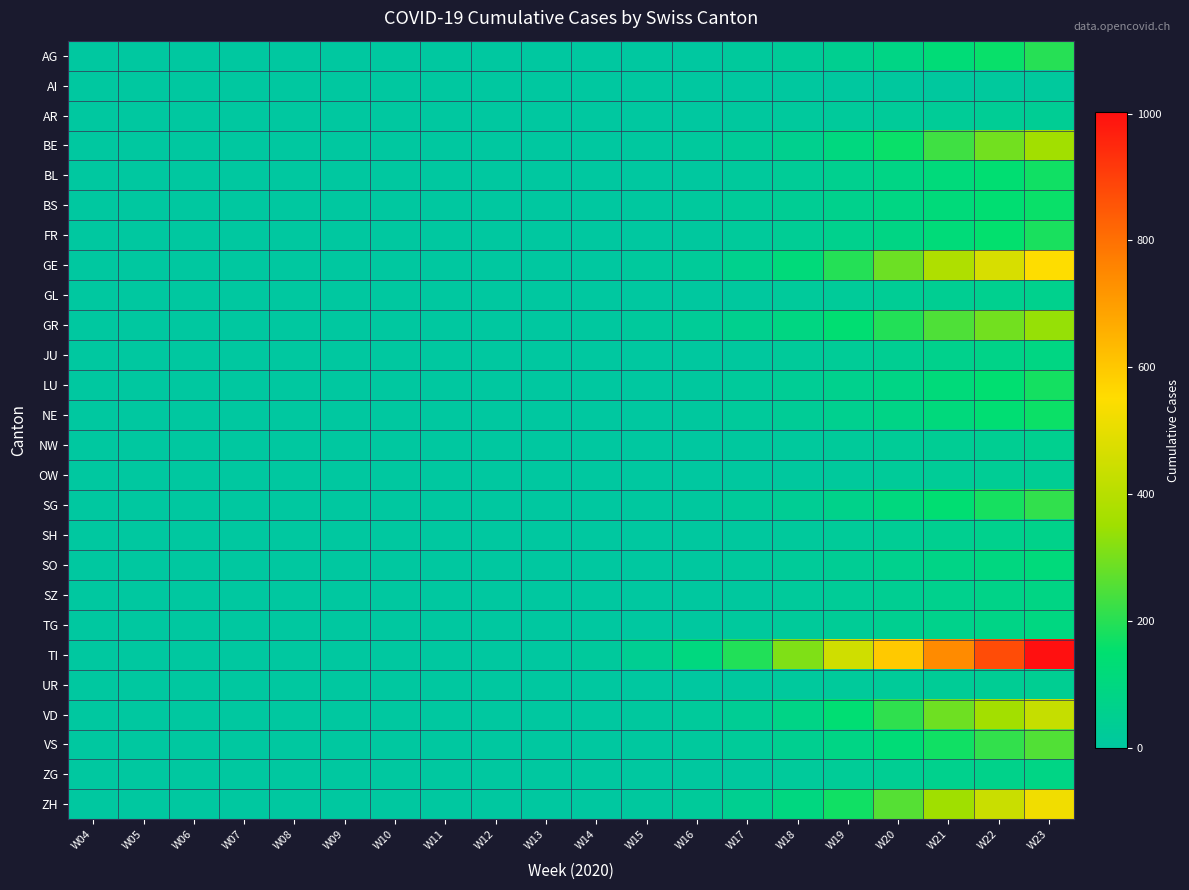

Reading right to left, transcribe all the data shown in this chart.

AG: W23=198	W22=162	W21=127	W20=83	W19=47	W18=25	W17=12	W16=0	W15=0	W14=0	W13=0	W12=0	W11=0	W10=0	W09=0	W08=0	W07=0	W06=0	W05=0	W04=0
AI: W23=9	W22=8	W21=7	W20=5	W19=3	W18=2	W17=0	W16=0	W15=0	W14=0	W13=0	W12=0	W11=0	W10=0	W09=0	W08=0	W07=0	W06=0	W05=0	W04=0
AR: W23=38	W22=33	W21=28	W20=21	W19=14	W18=9	W17=4	W16=0	W15=0	W14=0	W13=0	W12=0	W11=0	W10=0	W09=0	W08=0	W07=0	W06=0	W05=0	W04=0
BE: W23=358	W22=295	W21=230	W20=163	W19=102	W18=55	W17=25	W16=8	W15=2	W14=0	W13=0	W12=0	W11=0	W10=0	W09=0	W08=0	W07=0	W06=0	W05=0	W04=0
BL: W23=171	W22=143	W21=115	W20=83	W19=54	W18=29	W17=13	W16=3	W15=0	W14=0	W13=0	W12=0	W11=0	W10=0	W09=0	W08=0	W07=0	W06=0	W05=0	W04=0
BS: W23=164	W22=141	W21=118	W20=90	W19=62	W18=39	W17=20	W16=9	W15=3	W14=0	W13=0	W12=0	W11=0	W10=0	W09=0	W08=0	W07=0	W06=0	W05=0	W04=0
FR: W23=183	W22=153	W21=121	W20=87	W19=58	W18=32	W17=15	W16=5	W15=1	W14=0	W13=0	W12=0	W11=0	W10=0	W09=0	W08=0	W07=0	W06=0	W05=0	W04=0
GE: W23=548	W22=468	W21=383	W20=287	W19=197	W18=118	W17=58	W16=22	W15=8	W14=0	W13=0	W12=0	W11=0	W10=0	W09=0	W08=0	W07=0	W06=0	W05=0	W04=0
GL: W23=60	W22=52	W21=44	W20=34	W19=23	W18=14	W17=7	W16=2	W15=0	W14=0	W13=0	W12=0	W11=0	W10=0	W09=0	W08=0	W07=0	W06=0	W05=0	W04=0
GR: W23=339	W22=295	W21=249	W20=195	W19=143	W18=93	W17=55	W16=28	W15=12	W14=3	W13=0	W12=0	W11=0	W10=0	W09=0	W08=0	W07=0	W06=0	W05=0	W04=0
JU: W23=90	W22=76	W21=61	W20=44	W19=29	W18=16	W17=7	W16=2	W15=0	W14=0	W13=0	W12=0	W11=0	W10=0	W09=0	W08=0	W07=0	W06=0	W05=0	W04=0
LU: W23=177	W22=148	W21=118	W20=86	W19=57	W18=32	W17=15	W16=5	W15=1	W14=0	W13=0	W12=0	W11=0	W10=0	W09=0	W08=0	W07=0	W06=0	W05=0	W04=0
NE: W23=166	W22=139	W21=111	W20=81	W19=54	W18=30	W17=14	W16=5	W15=1	W14=0	W13=0	W12=0	W11=0	W10=0	W09=0	W08=0	W07=0	W06=0	W05=0	W04=0
NW: W23=52	W22=44	W21=36	W20=26	W19=17	W18=9	W17=4	W16=1	W15=0	W14=0	W13=0	W12=0	W11=0	W10=0	W09=0	W08=0	W07=0	W06=0	W05=0	W04=0
OW: W23=39	W22=33	W21=27	W20=20	W19=13	W18=7	W17=3	W16=1	W15=0	W14=0	W13=0	W12=0	W11=0	W10=0	W09=0	W08=0	W07=0	W06=0	W05=0	W04=0
SG: W23=213	W22=179	W21=143	W20=105	W19=70	W18=39	W17=19	W16=7	W15=2	W14=0	W13=0	W12=0	W11=0	W10=0	W09=0	W08=0	W07=0	W06=0	W05=0	W04=0
SH: W23=70	W22=59	W21=48	W20=35	W19=23	W18=13	W17=6	W16=2	W15=0	W14=0	W13=0	W12=0	W11=0	W10=0	W09=0	W08=0	W07=0	W06=0	W05=0	W04=0
SO: W23=117	W22=98	W21=79	W20=57	W19=37	W18=20	W17=9	W16=3	W15=0	W14=0	W13=0	W12=0	W11=0	W10=0	W09=0	W08=0	W07=0	W06=0	W05=0	W04=0
SZ: W23=87	W22=73	W21=59	W20=43	W19=28	W18=15	W17=7	W16=2	W15=0	W14=0	W13=0	W12=0	W11=0	W10=0	W09=0	W08=0	W07=0	W06=0	W05=0	W04=0
TG: W23=97	W22=82	W21=66	W20=48	W19=31	W18=17	W17=8	W16=2	W15=0	W14=0	W13=0	W12=0	W11=0	W10=0	W09=0	W08=0	W07=0	W06=0	W05=0	W04=0
TI: W23=1002	W22=876	W21=743	W20=596	W19=452	W18=311	W17=193	W16=102	W15=45	W14=12	W13=0	W12=0	W11=0	W10=0	W09=0	W08=0	W07=0	W06=0	W05=0	W04=0
UR: W23=43	W22=37	W21=30	W20=22	W19=15	W18=8	W17=4	W16=1	W15=0	W14=0	W13=0	W12=0	W11=0	W10=0	W09=0	W08=0	W07=0	W06=0	W05=0	W04=0
VD: W23=429	W22=360	W21=288	W20=211	W19=140	W18=80	W17=39	W16=15	W15=5	W14=0	W13=0	W12=0	W11=0	W10=0	W09=0	W08=0	W07=0	W06=0	W05=0	W04=0
VS: W23=254	W22=214	W21=172	W20=126	W19=84	W18=48	W17=23	W16=9	W15=3	W14=0	W13=0	W12=0	W11=0	W10=0	W09=0	W08=0	W07=0	W06=0	W05=0	W04=0
ZG: W23=83	W22=70	W21=57	W20=41	W19=27	W18=15	W17=7	W16=2	W15=0	W14=0	W13=0	W12=0	W11=0	W10=0	W09=0	W08=0	W07=0	W06=0	W05=0	W04=0
ZH: W23=523	W22=439	W21=351	W20=258	W19=172	W18=98	W17=47	W16=17	W15=5	W14=0	W13=0	W12=0	W11=0	W10=0	W09=0	W08=0	W07=0	W06=0	W05=0	W04=0